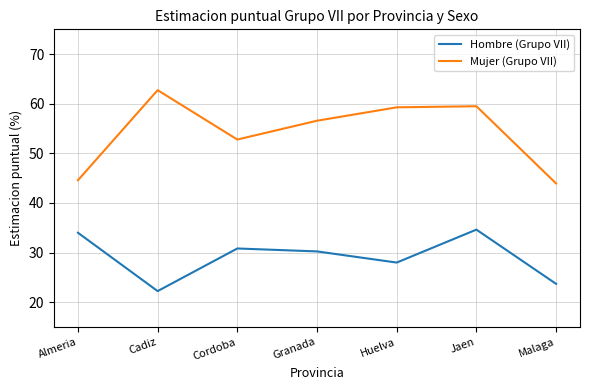

How many interior local valleys does the Hombre (Grupo VII) series have?

2